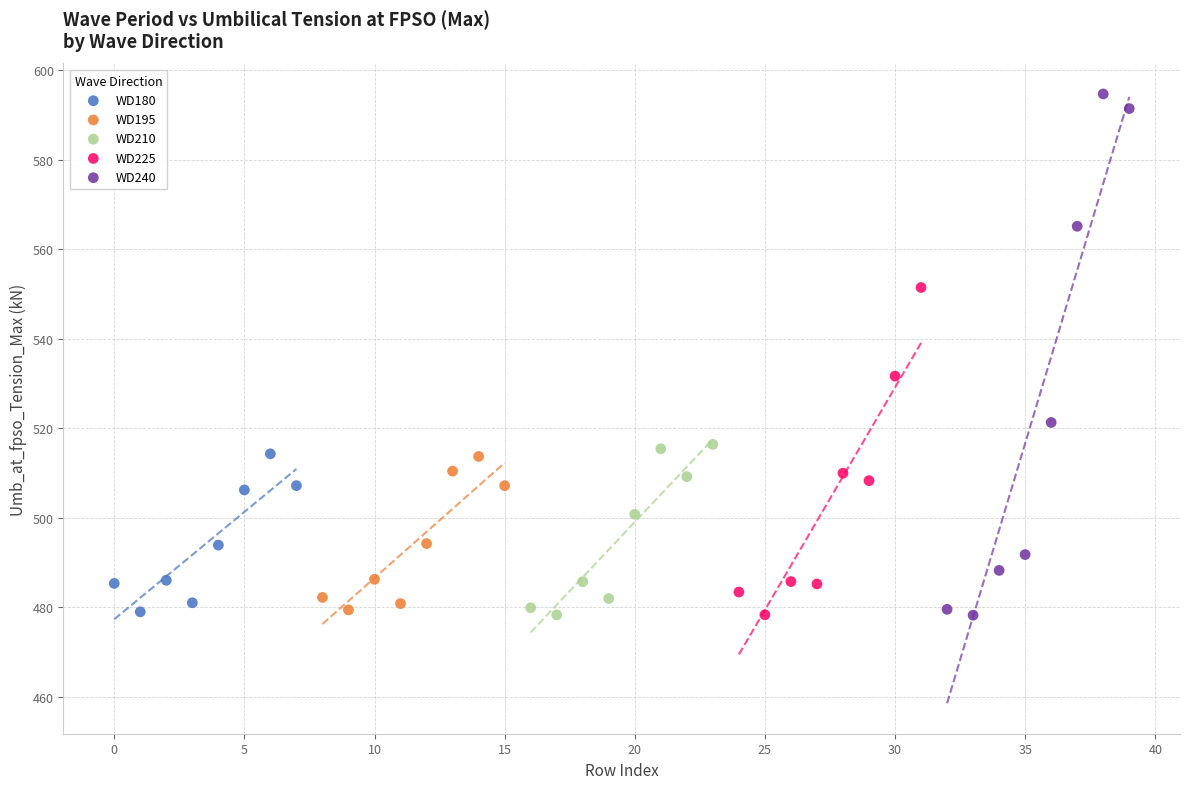

Which series contains the highest Y value?

WD240